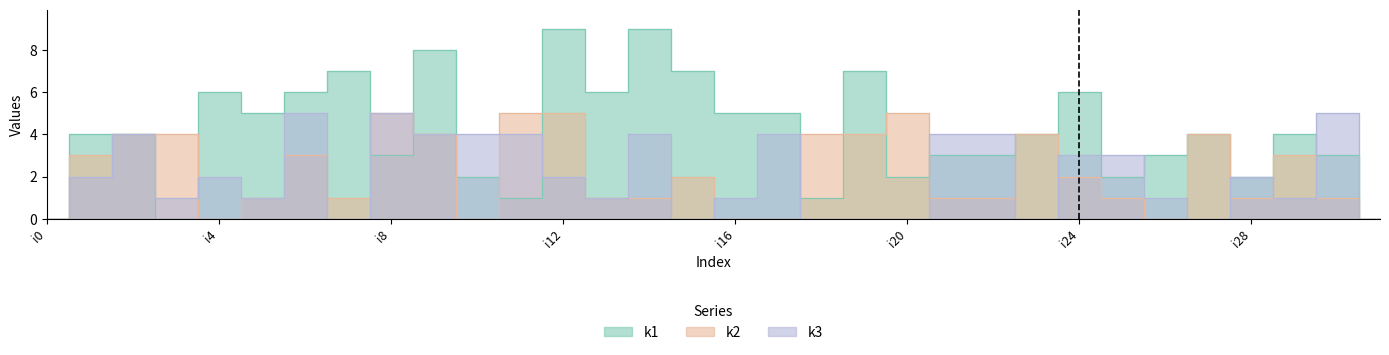

What are all the series names shown in the legend?

k1, k2, k3